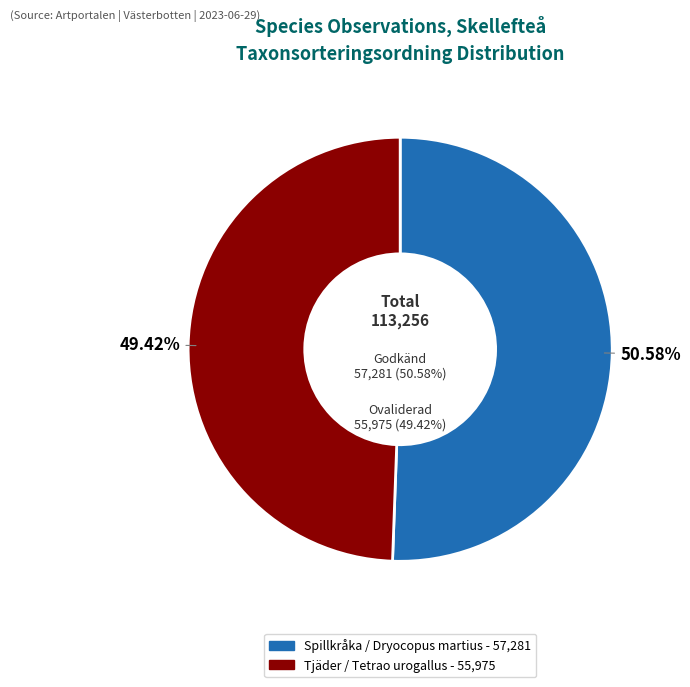

How many segments does this pie chart have?

2